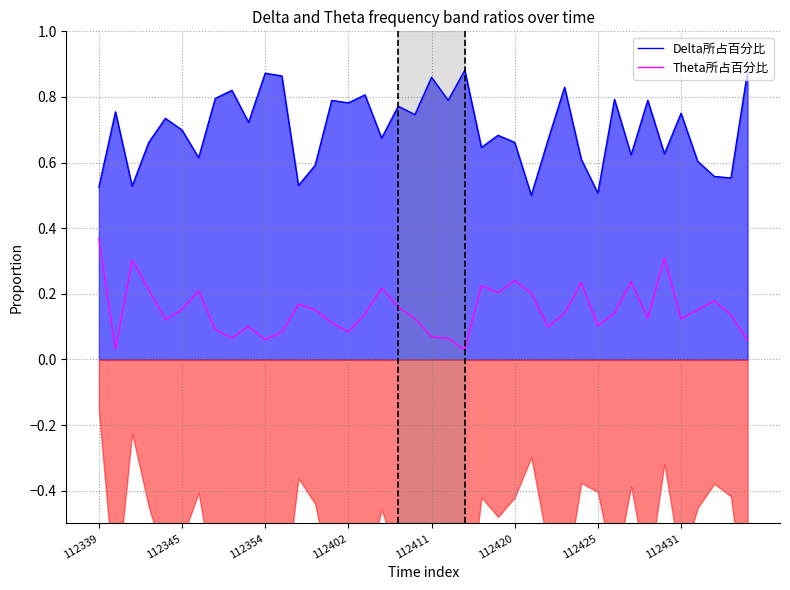

True or false: Theta所占百分比 has a value of 0.1 at 38.

True